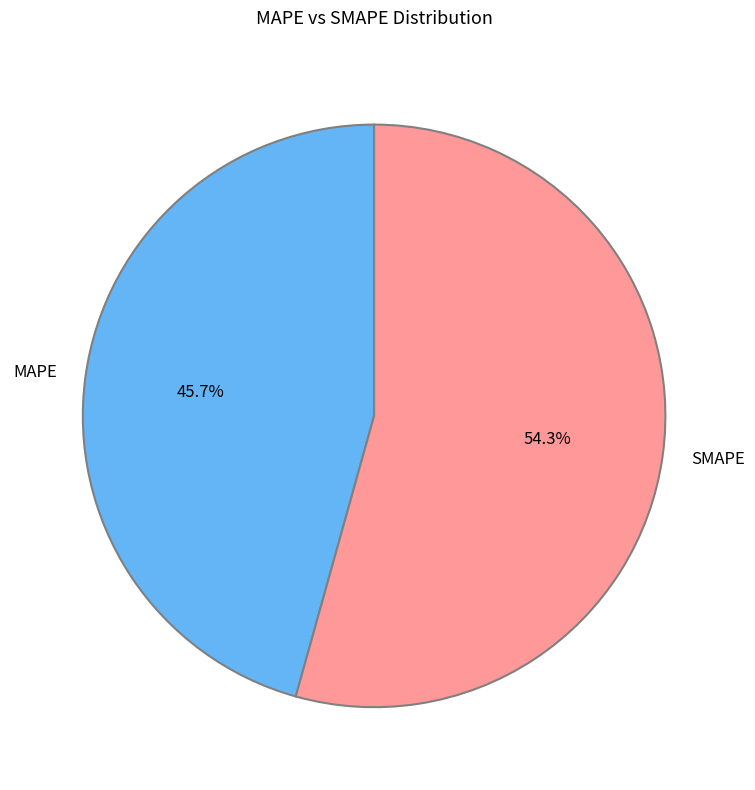

What portion of the pie excludes MAPE?

54.3%